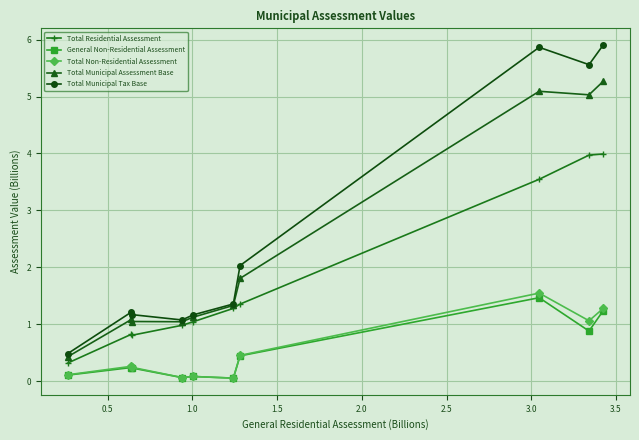

What is the average value of the Total Municipal Assessment Base series?

2.3